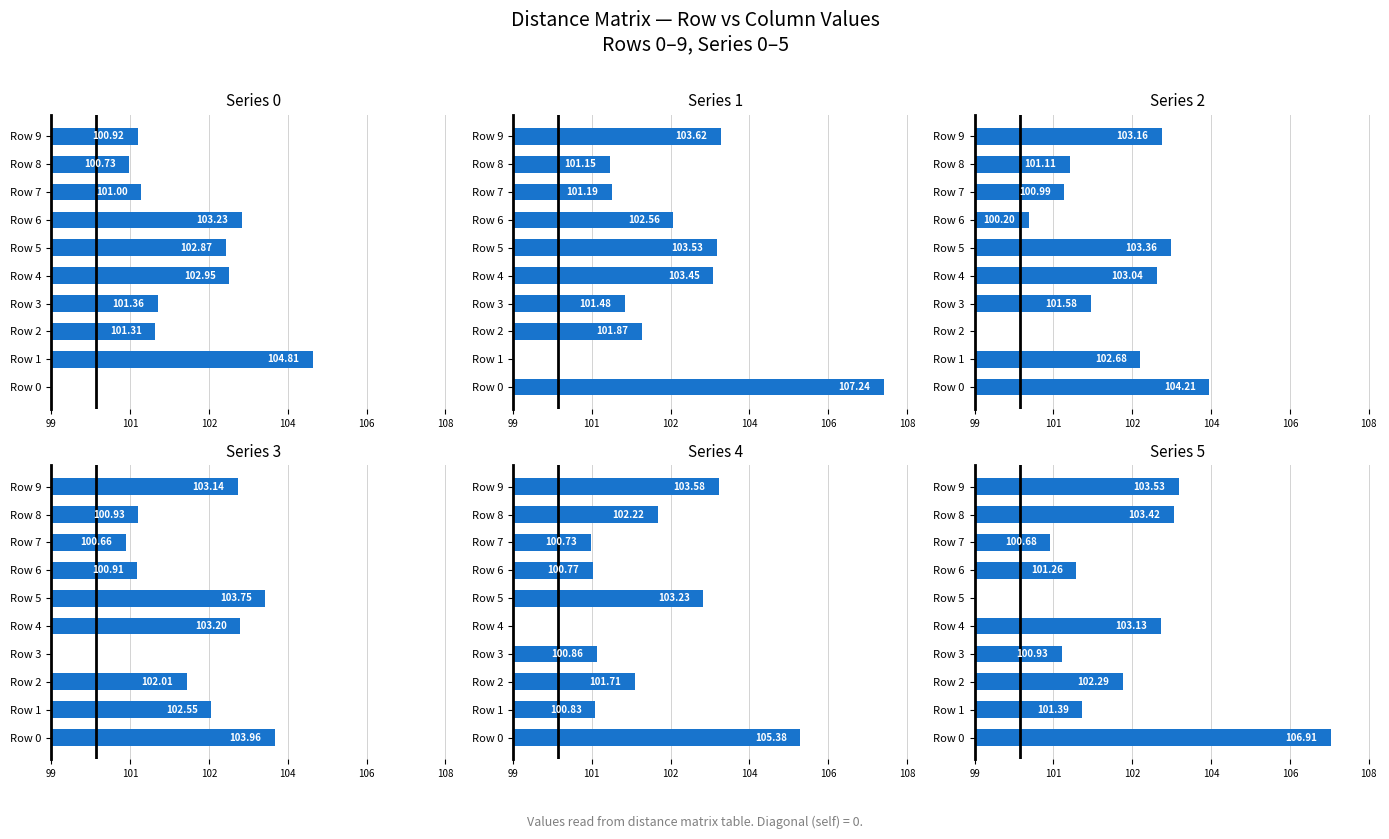

Between Row 6 and Row 2, which is larger?

Row 6